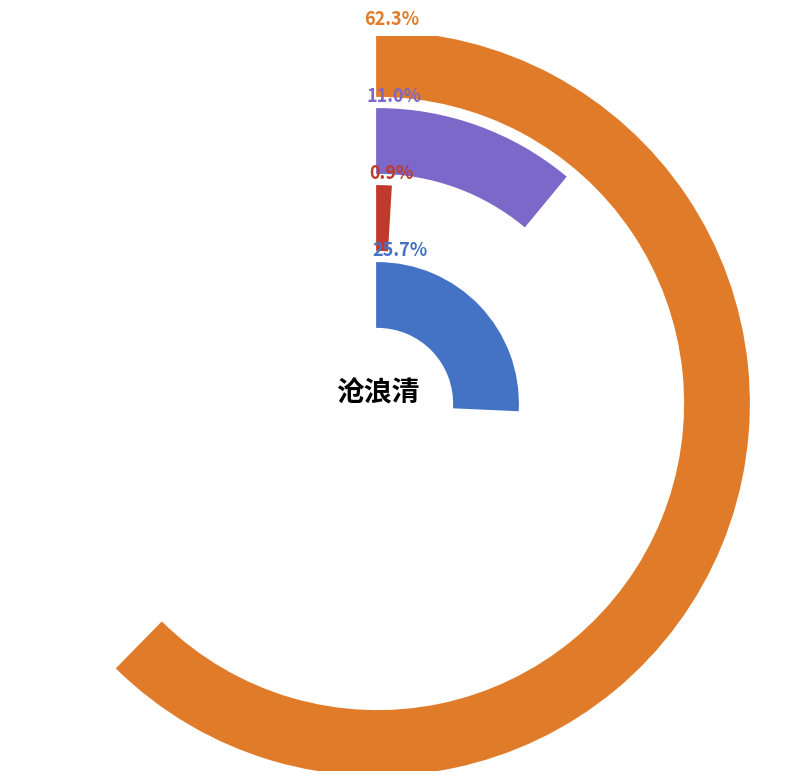

True or false: 题沧浪清玩亭 accounts for 26% of the total.

True